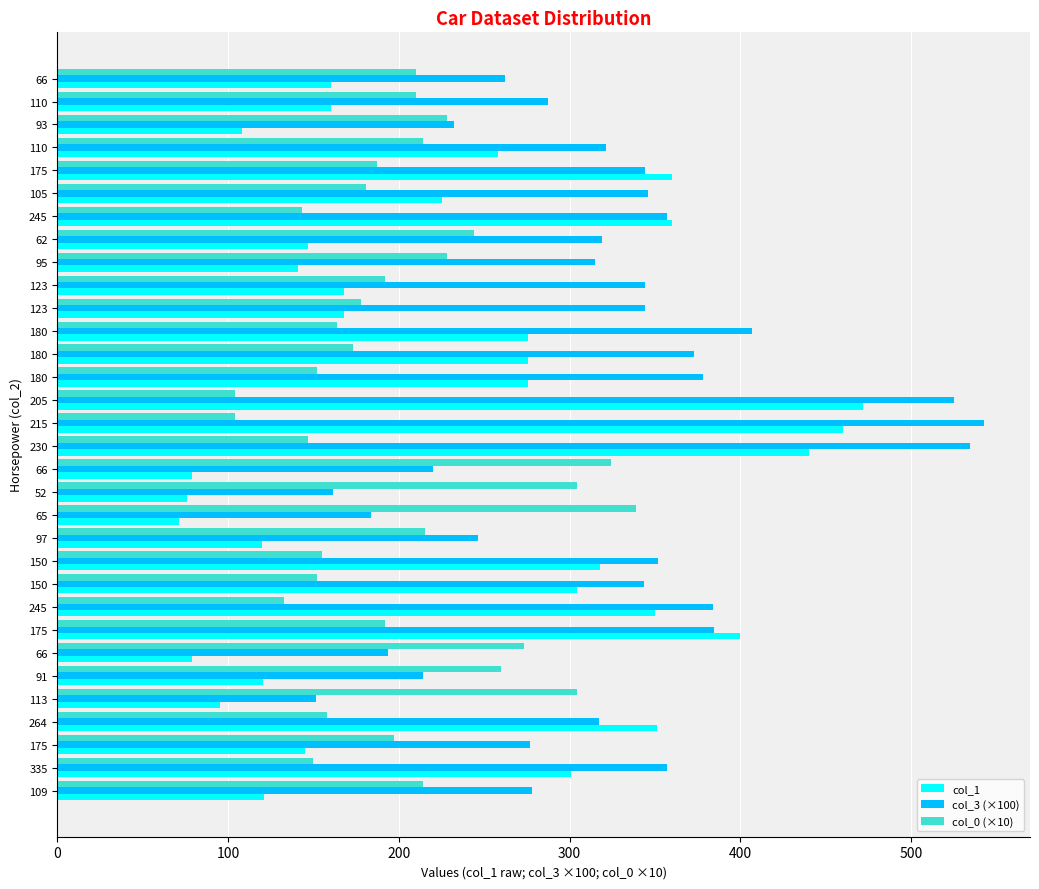

What is the greatest value displayed?

542.4